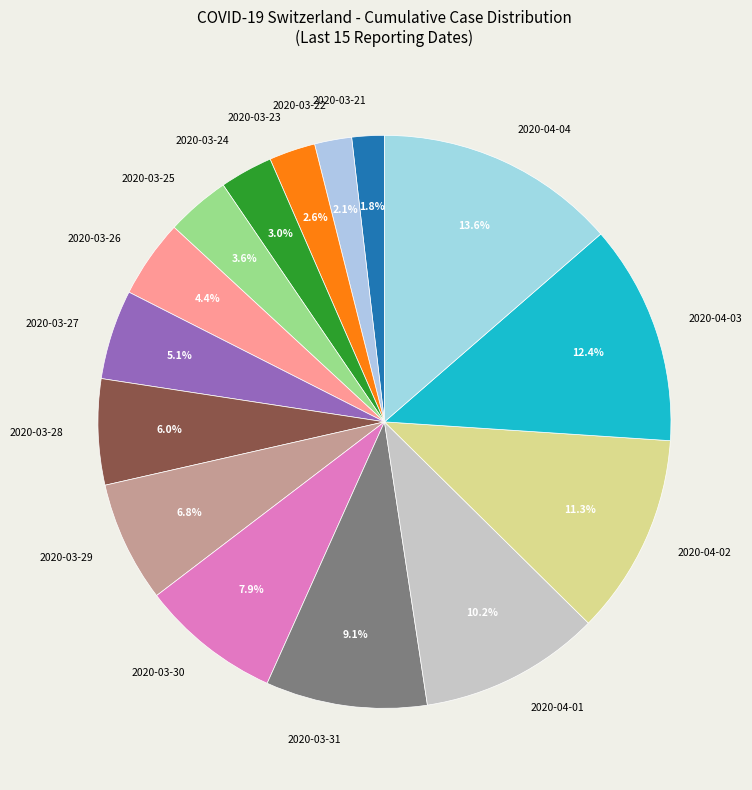

What is the largest slice in the pie chart?

2020-04-04